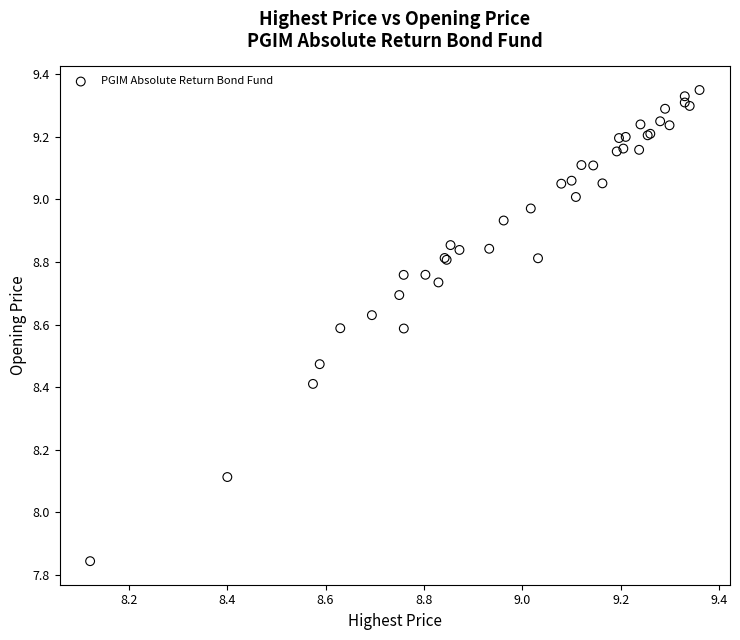

What Y value in the scatter plot is closest to 8?

8.1